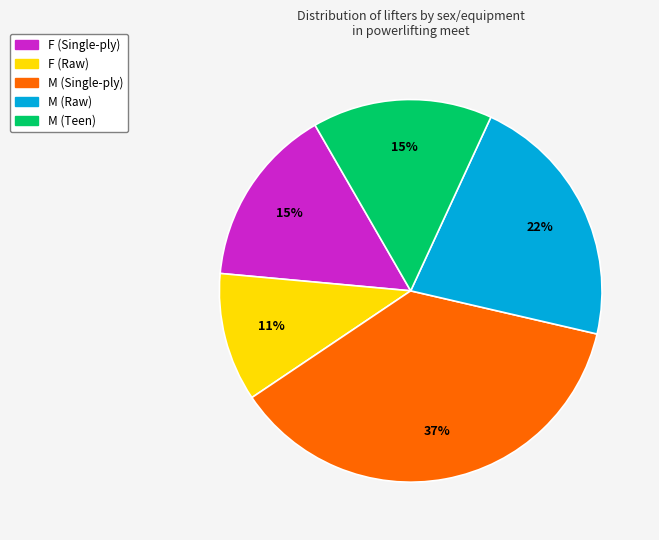

To the nearest percent, what is the average slice percentage?

20%